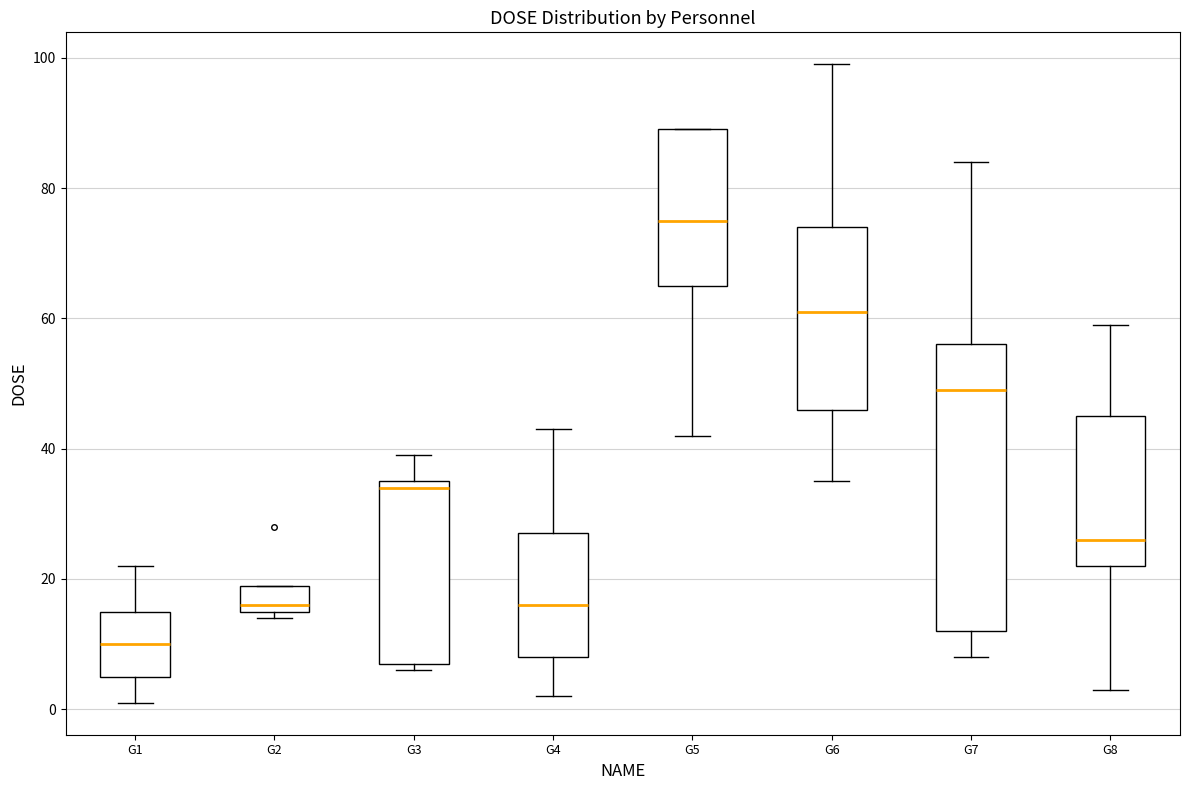

Where is the upper edge of the box for G5 on the y-axis? The values are not printed on the chart, so give them approximately, as read against the axis.

90